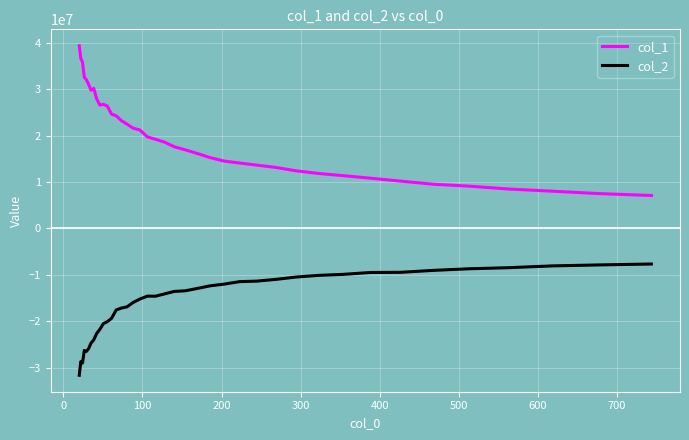

What is the difference between the maximum and minimum values in the col_1 series?

32264026.6